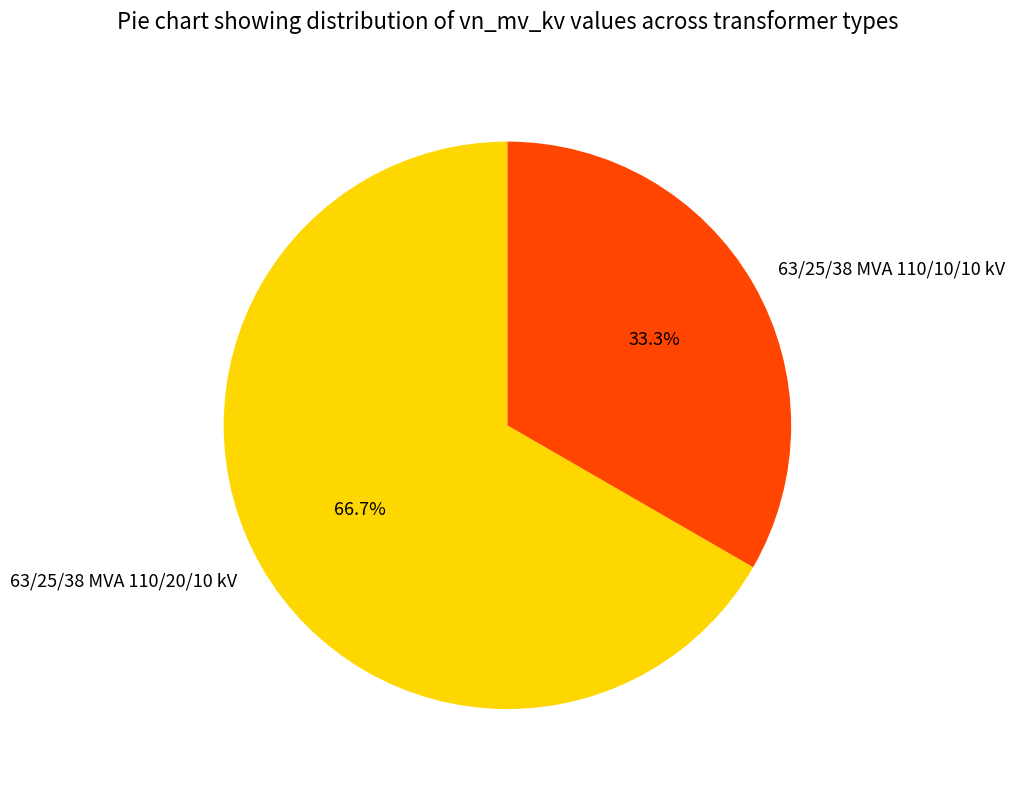

To the nearest percent, what is the combined percentage of 63/25/38 MVA 110/20/10 kV and 63/25/38 MVA 110/10/10 kV?

100%